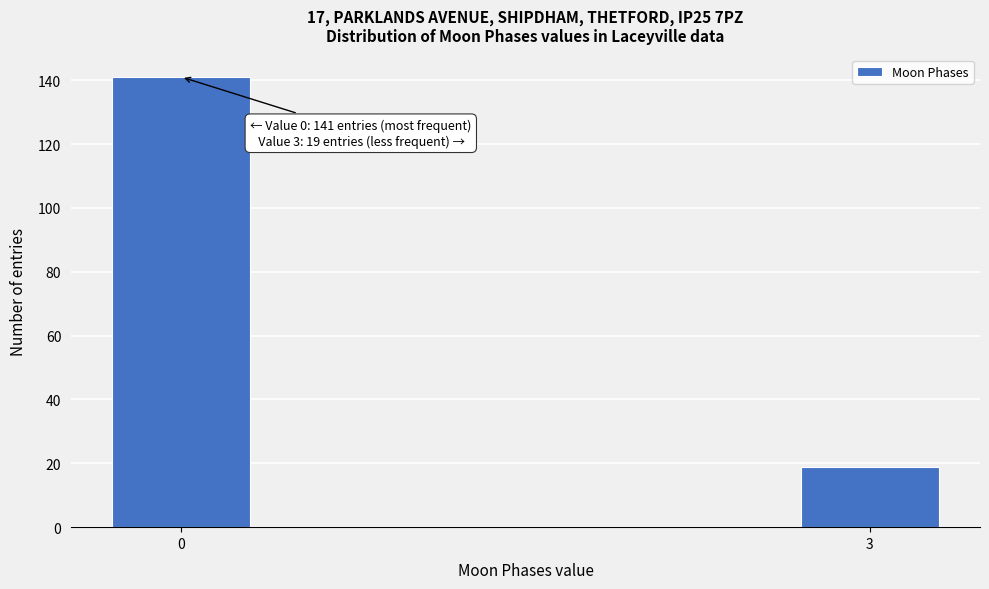

Reading left to right, extract all data points from this chart.

0=141	3=19